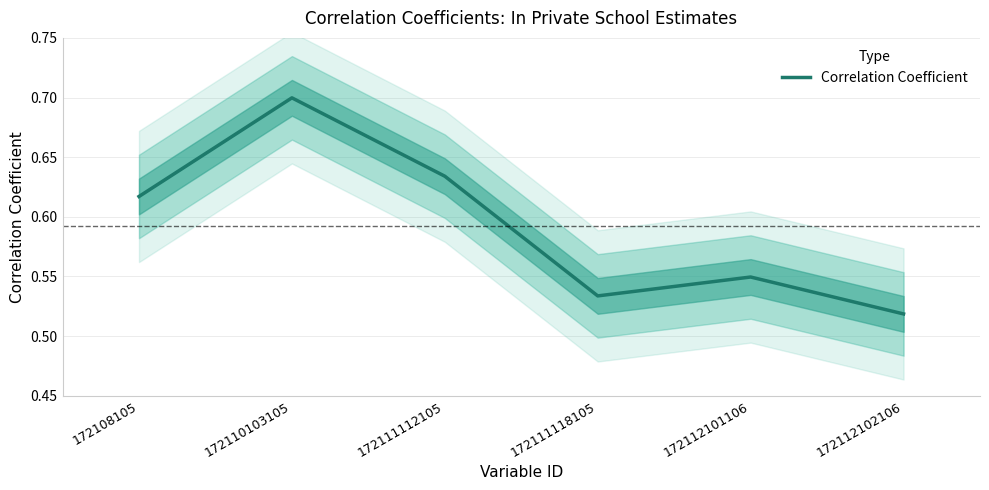

Reading left to right, what are all the values shown in this chart?

0.6	0.7	0.6	0.5	0.5	0.5